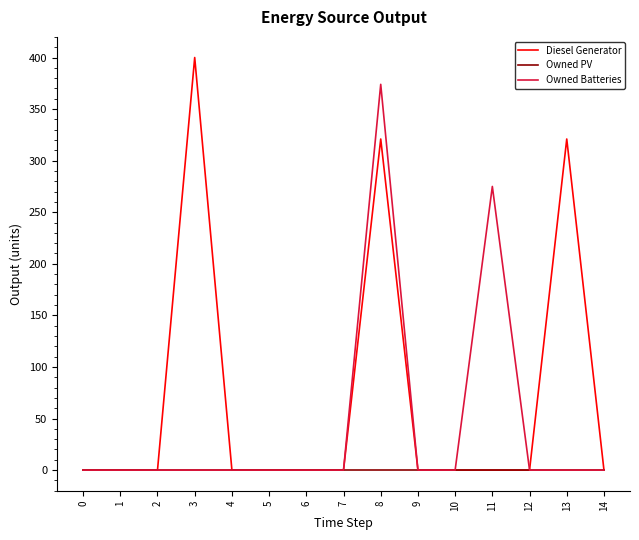

List the series in order of their overall mean, highest first.

Diesel Generator, Owned Batteries, Owned PV